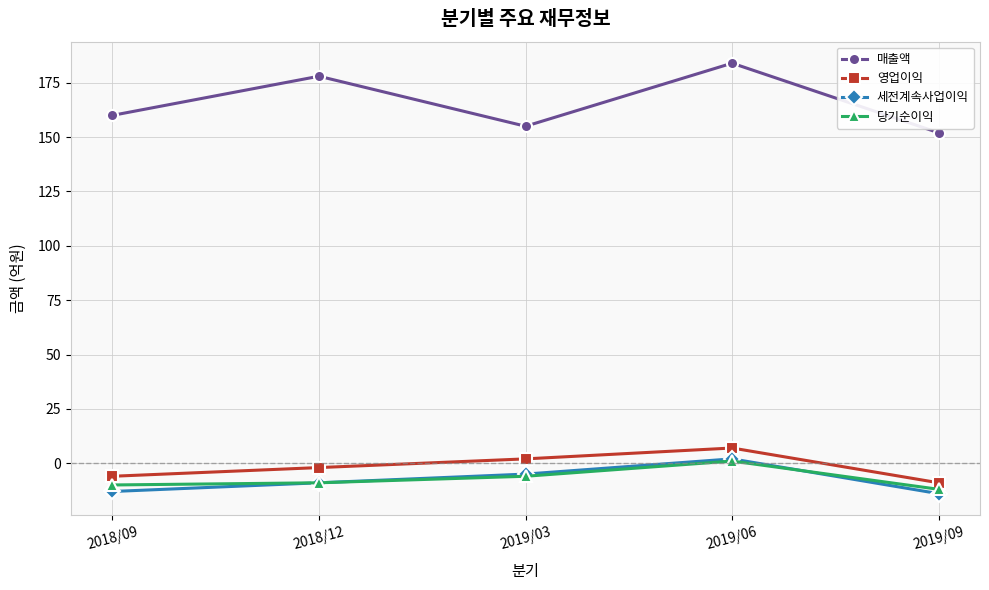

What is the label of the 1st point from the left?

2018/09